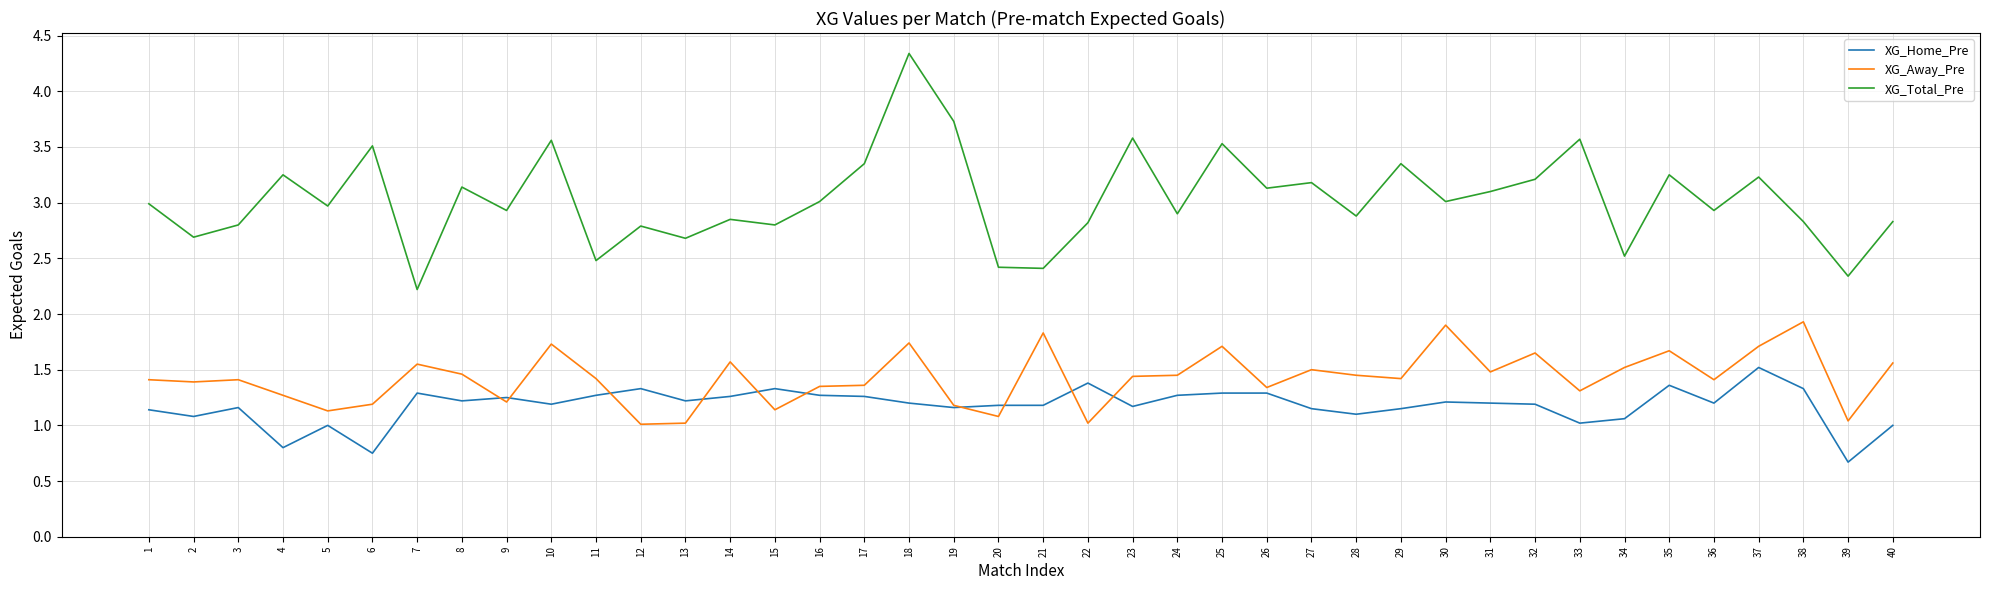

What is the difference between the highest and lowest values at 39?

1.7